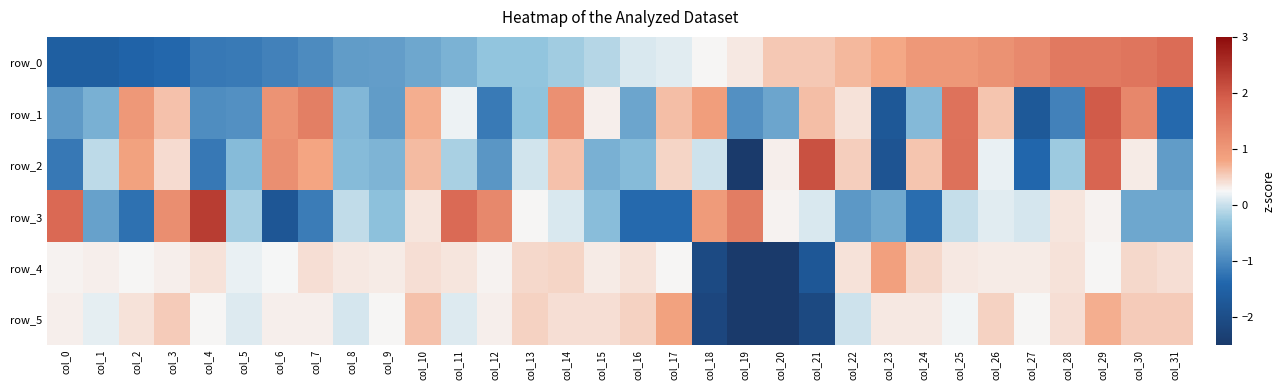

Which category has the lowest value across all series?

col_20